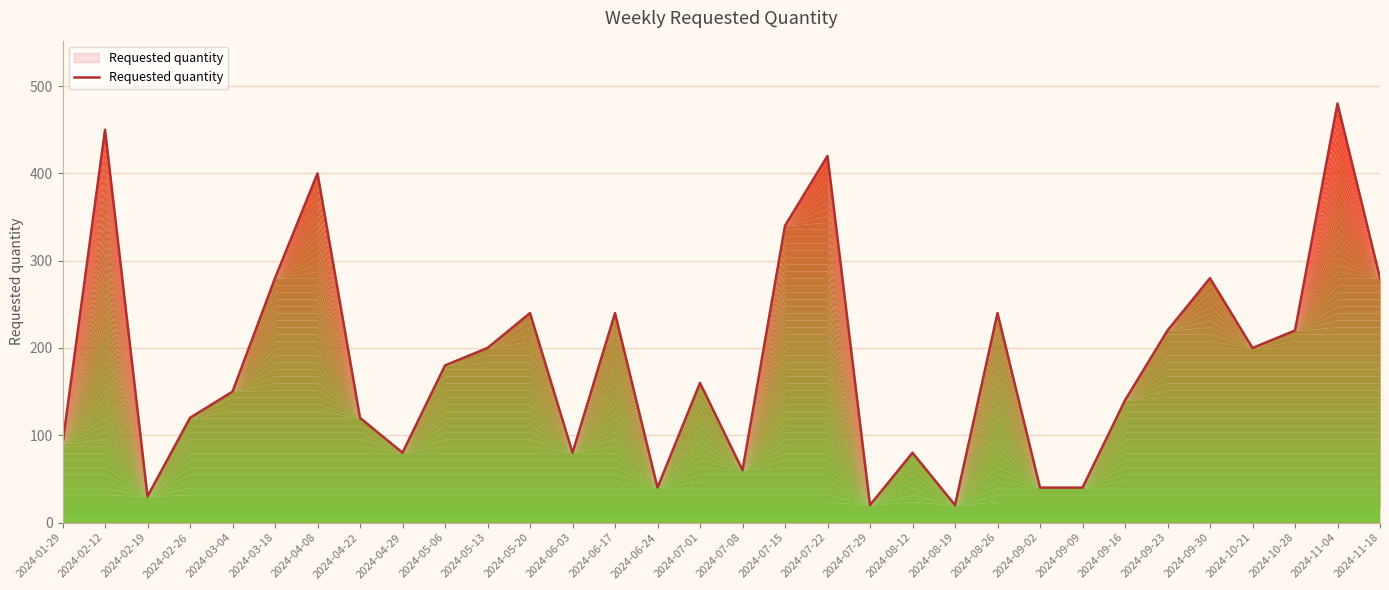

What position from the left is 2024-11-18?

32